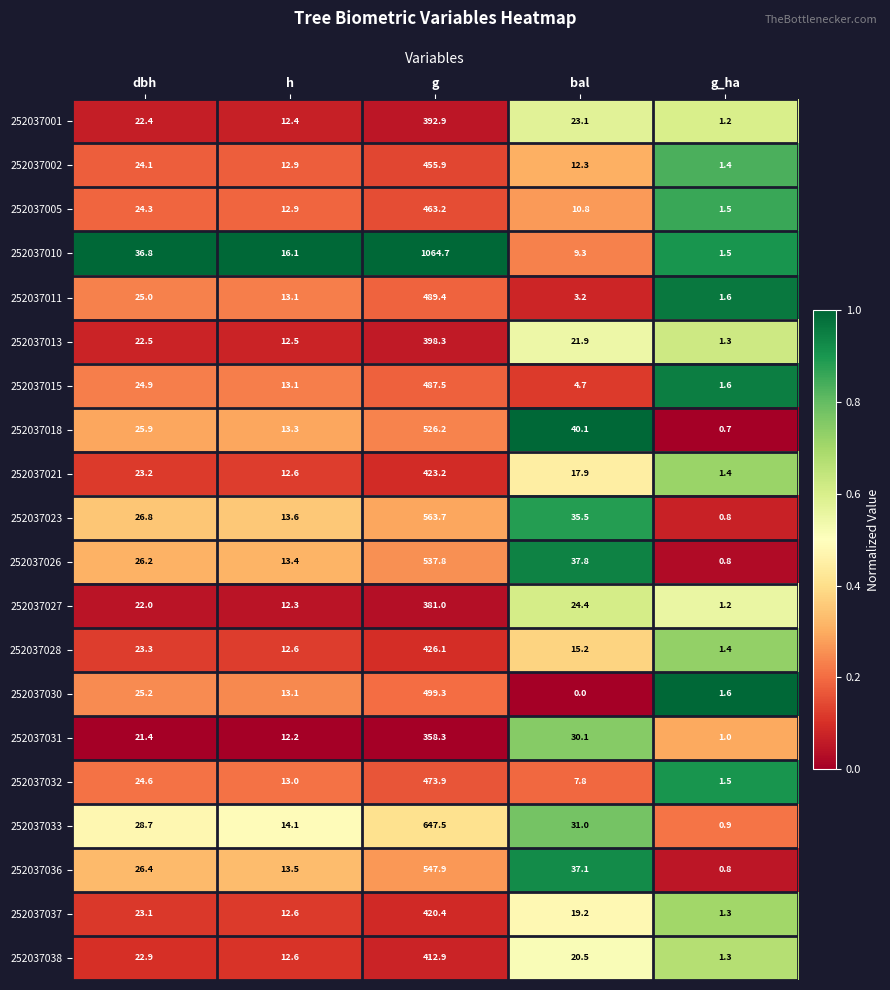

Which series has the largest range (max minus min)?

252037010